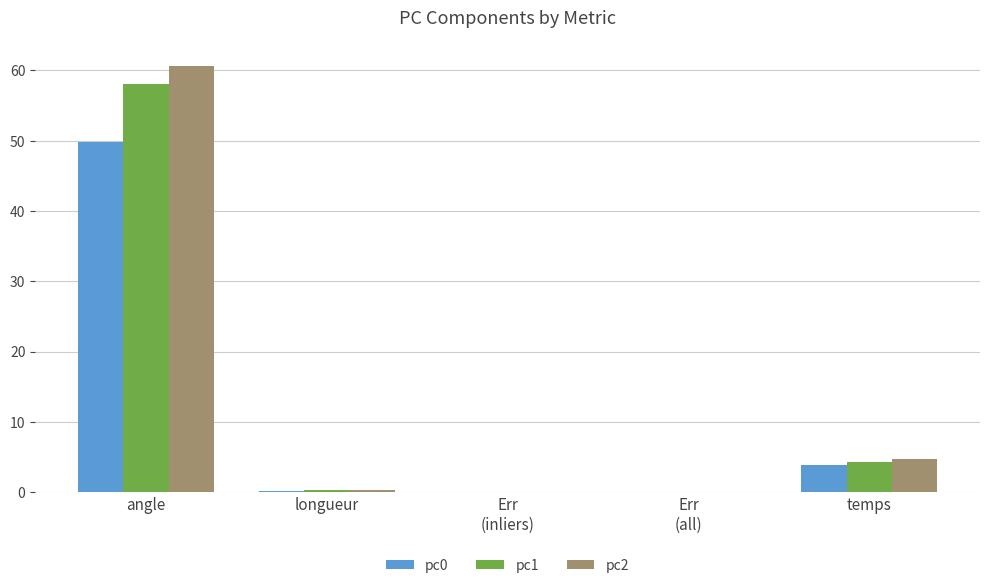

Which series has the largest total across all categories?

pc2